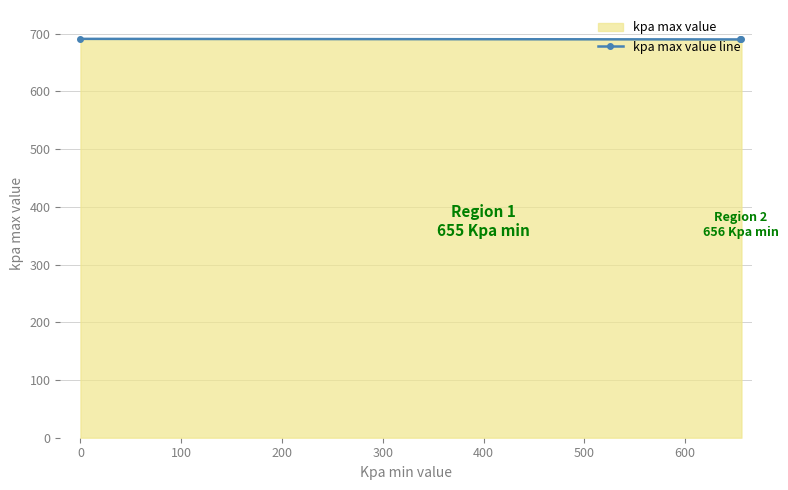

What is the value of the 2nd point from the left?

690